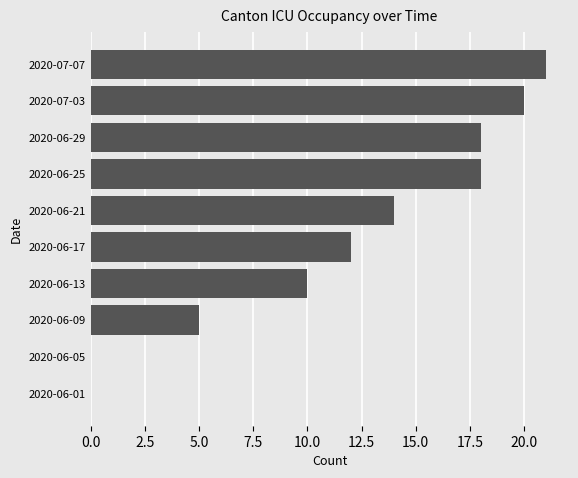

What is the sum of all values?

118